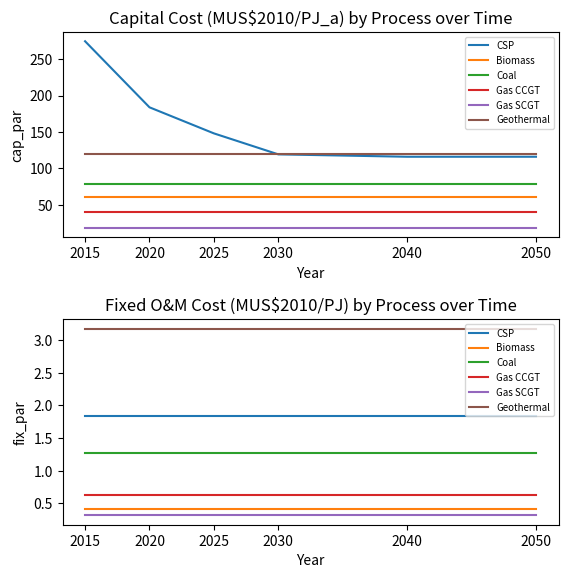

What is the minimum value for Coal?

1.3